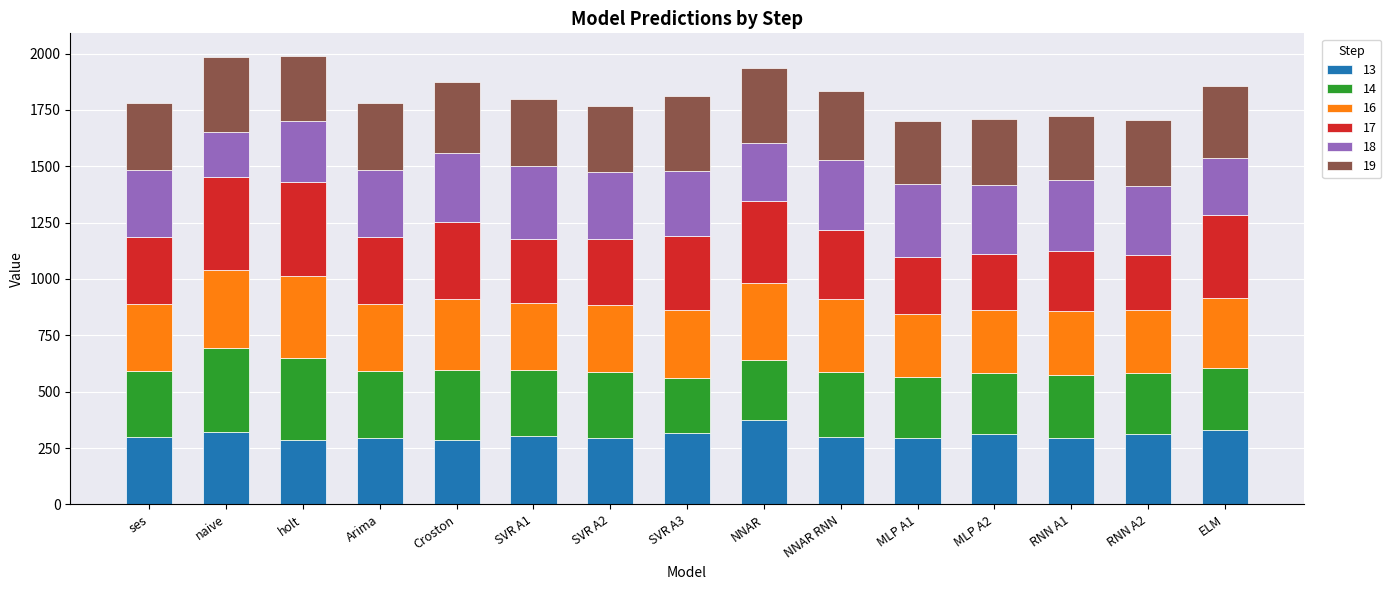

Read the 13 value at ses.

297.0